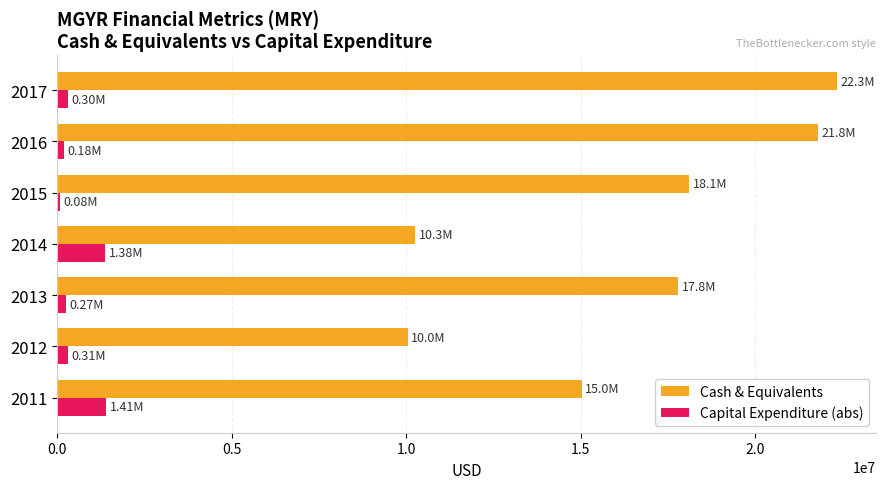

Between 2013 and 2014, which series saw the biggest shift?

Cash & Equivalents